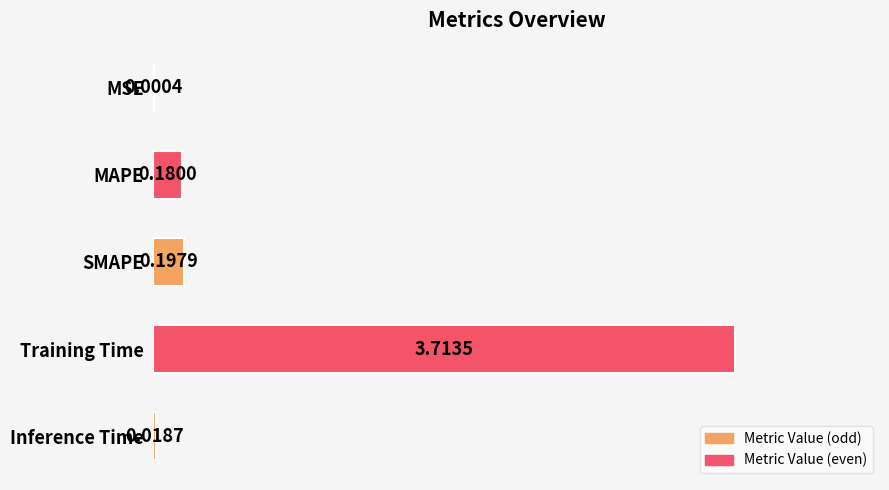

At which label is the value closest to 1?

SMAPE